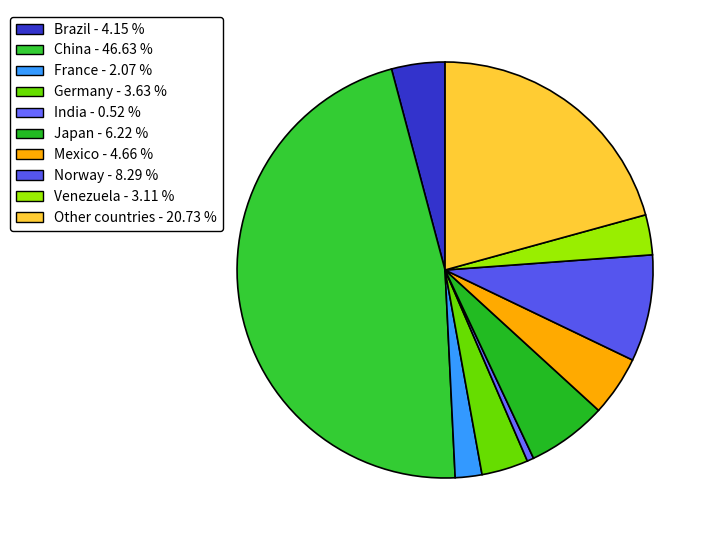

Is Mexico the majority of the pie?

No